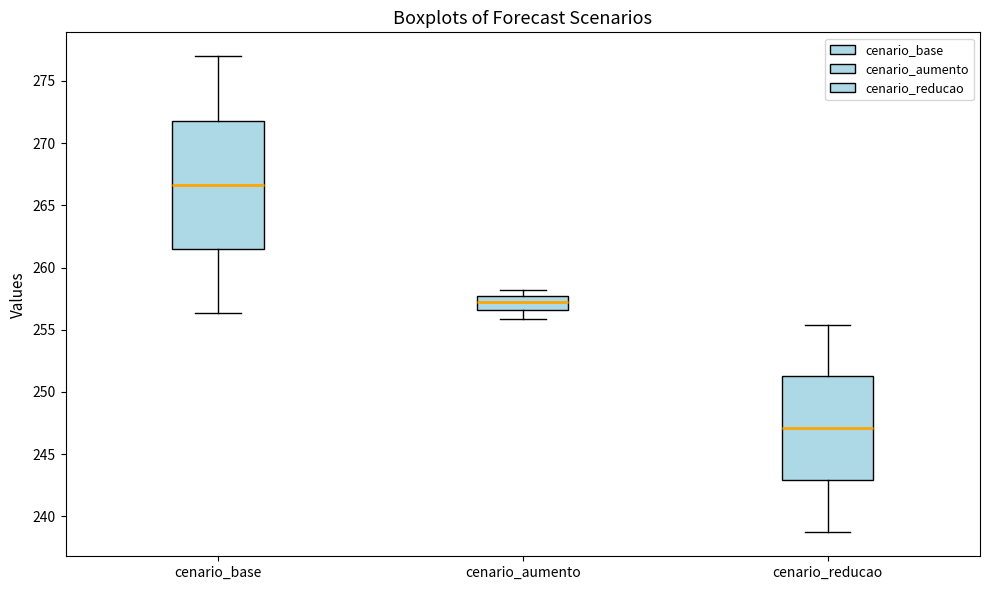

Comparing the boxes themselves (not the whiskers), which one is the tallest?

cenario_base